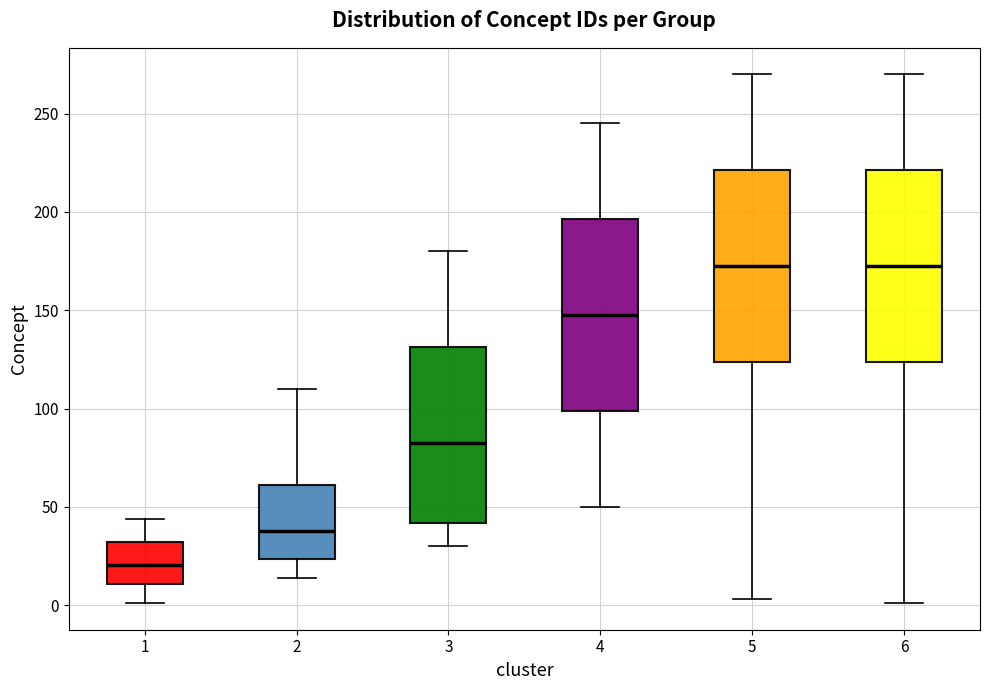

Reading left to right, read every box against the y-axis: the position of its median line, the range the box covers, and the ends of its whiskers. The values are not printed on the chart, so give them approximately, as read against the axis.

1: median 20, box 10 to 30, whiskers 0 to 45
2: median 40, box 25 to 60, whiskers 15 to 110
3: median 85, box 40 to 130, whiskers 30 to 180
4: median 150, box 100 to 195, whiskers 50 to 245
5: median 175, box 125 to 220, whiskers 5 to 270
6: median 175, box 125 to 220, whiskers 0 to 270